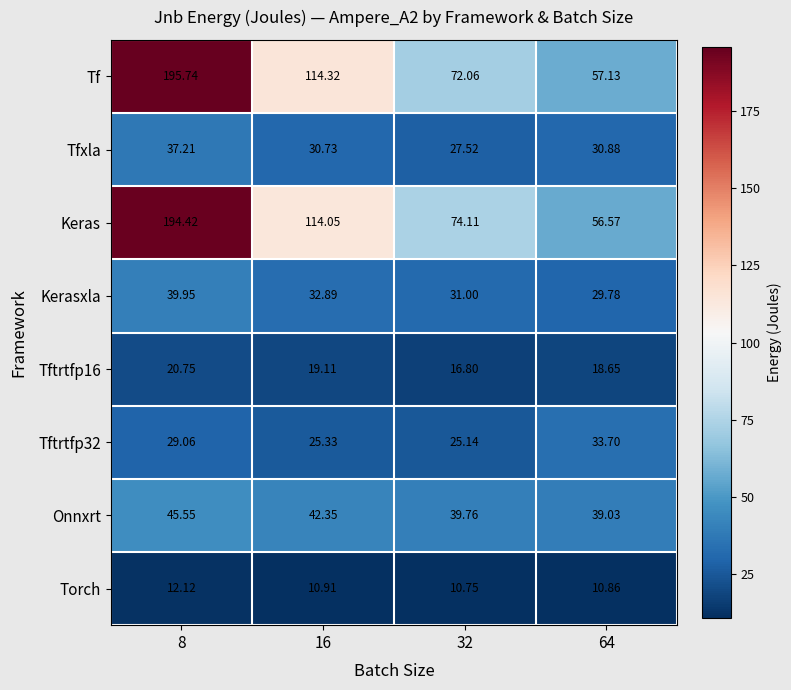

At how many categories does at least one series exceed 37?

4